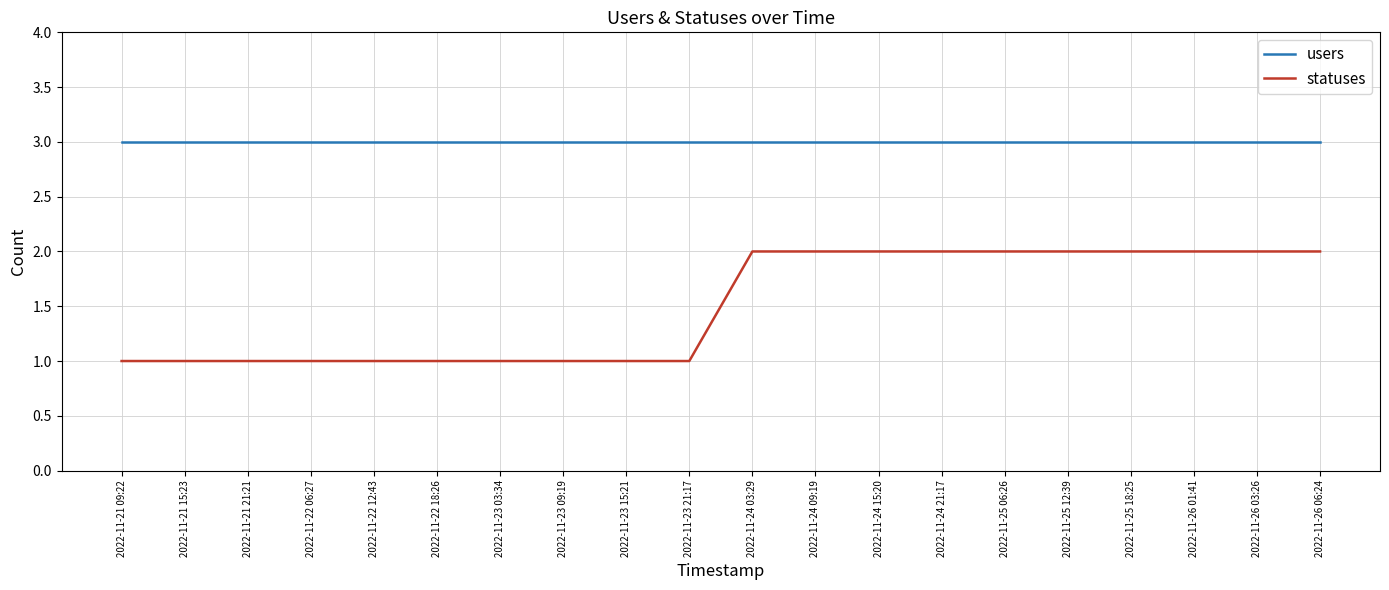

Is it true that users equals 1 at 2022-11-26 03:26?

False